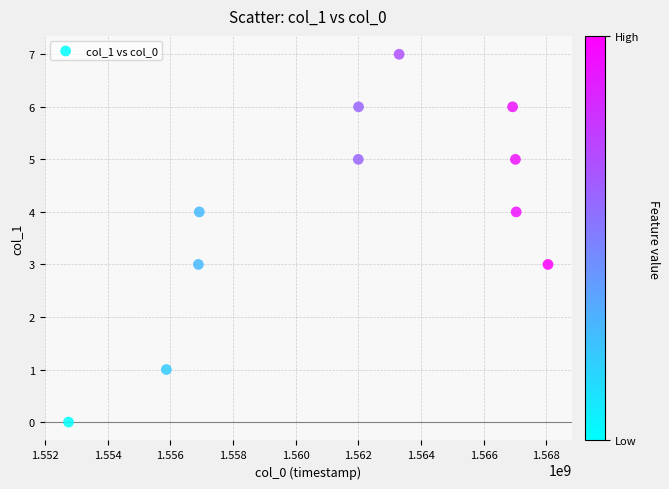

What is the range of X values (max minus min)?

15306413